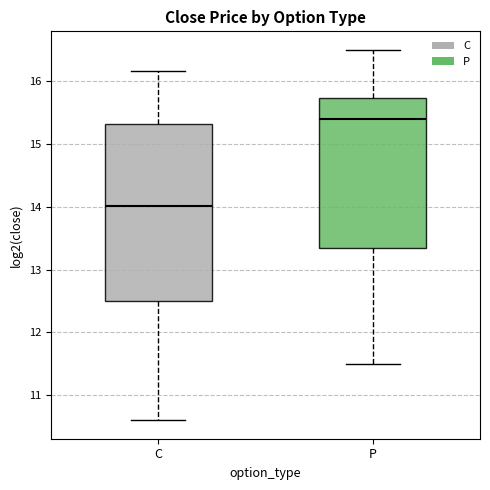

Where is the lower edge of the box for P on the y-axis? The values are not printed on the chart, so give them approximately, as read against the axis.

13.4